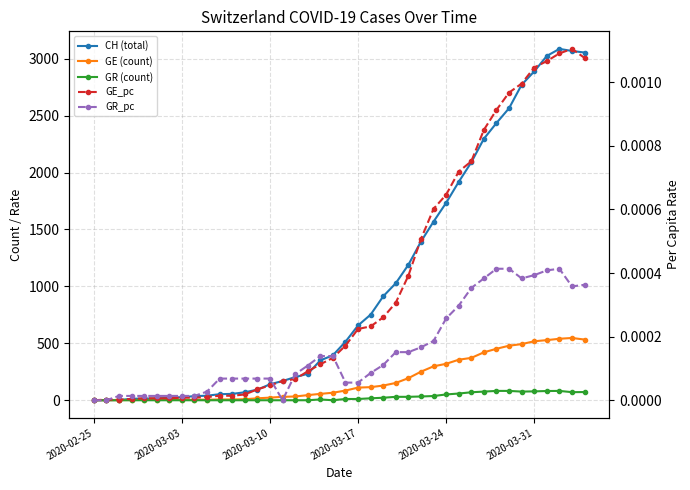

Is this an area chart (filled region under the line)?

No